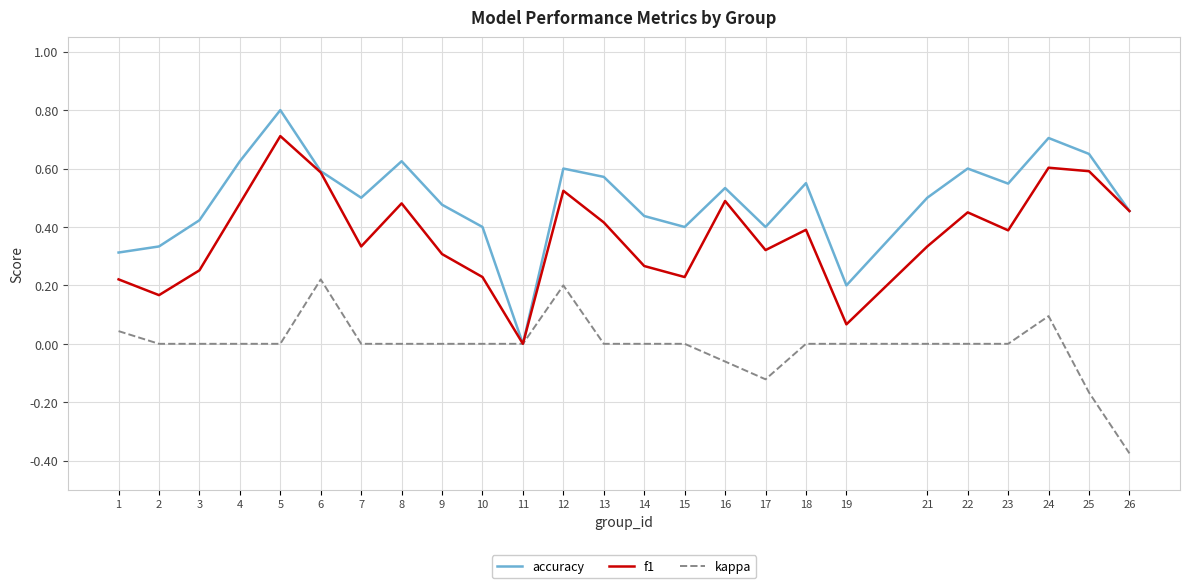

Is this an area chart (filled region under the line)?

No